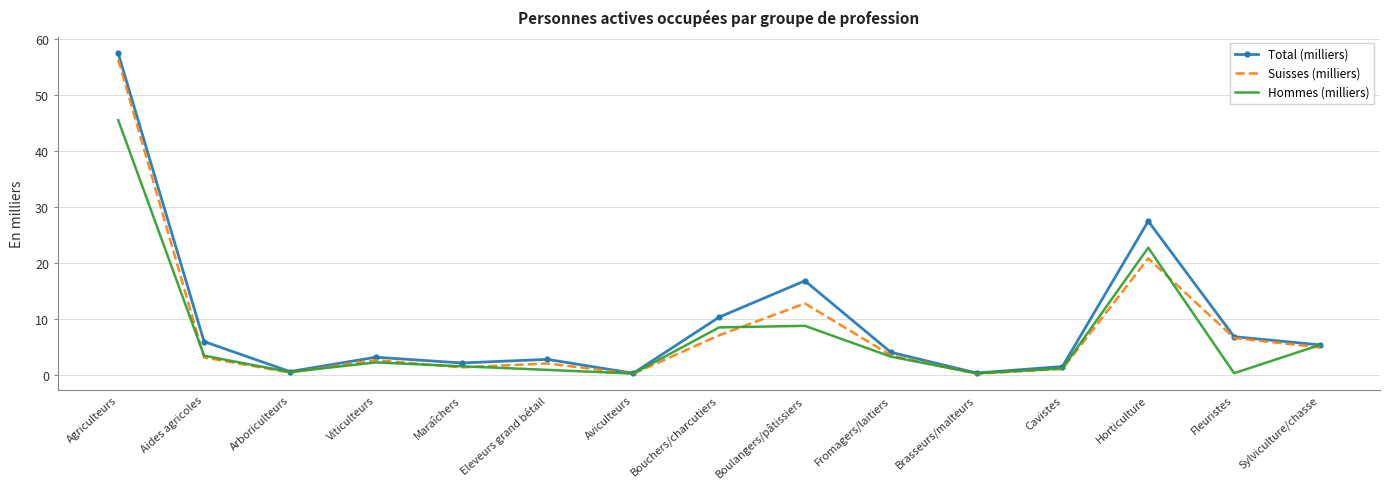

At which category does the chart reach its peak across all series?

Agriculteurs